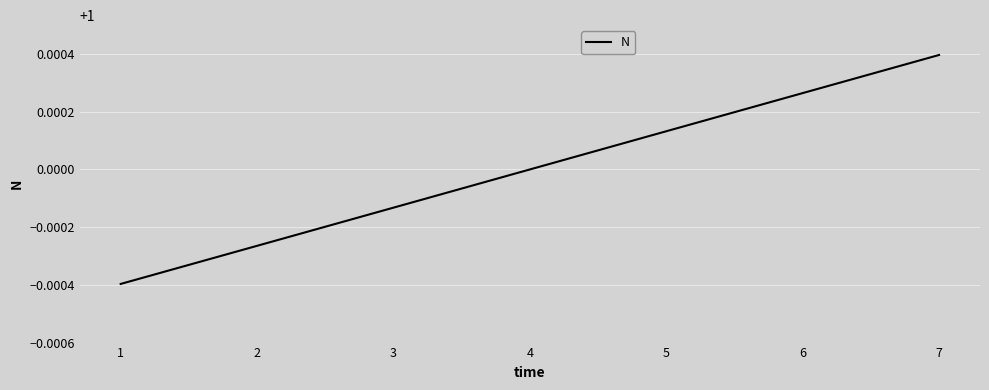

The chart shows a value of 1.0 at 4. True or false?

True